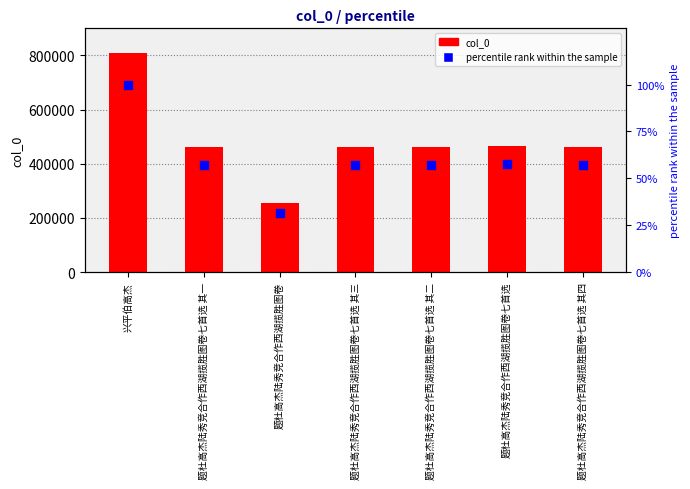

What are all the series names shown in the legend?

col_0, percentile rank within the sample